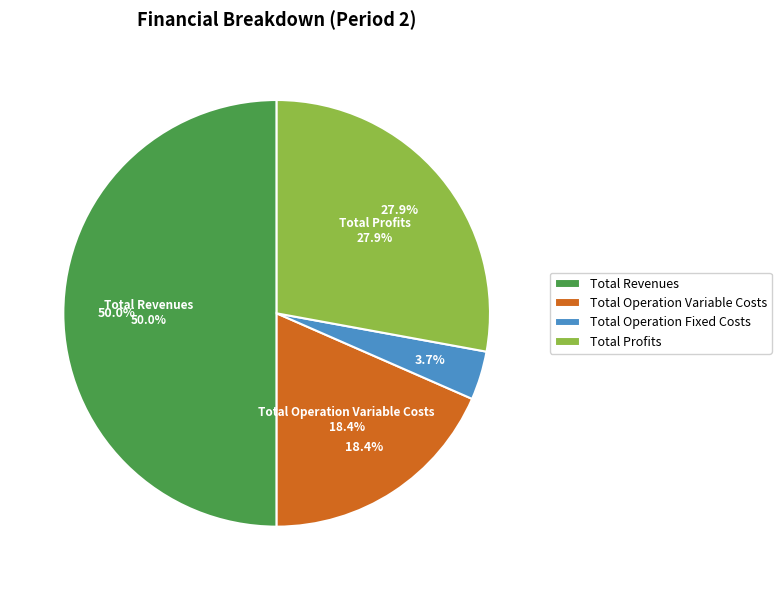

Is there a majority slice in this chart?

No